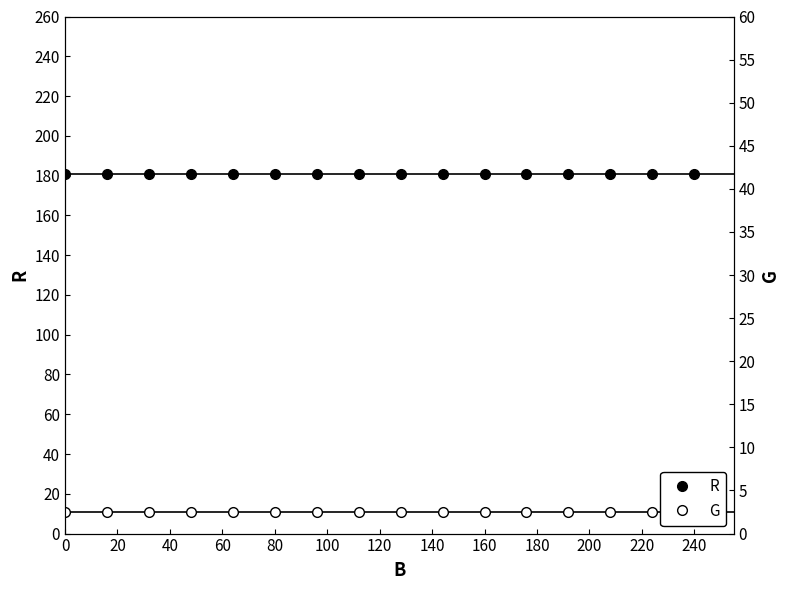

What are all the series names shown in the legend?

R, G